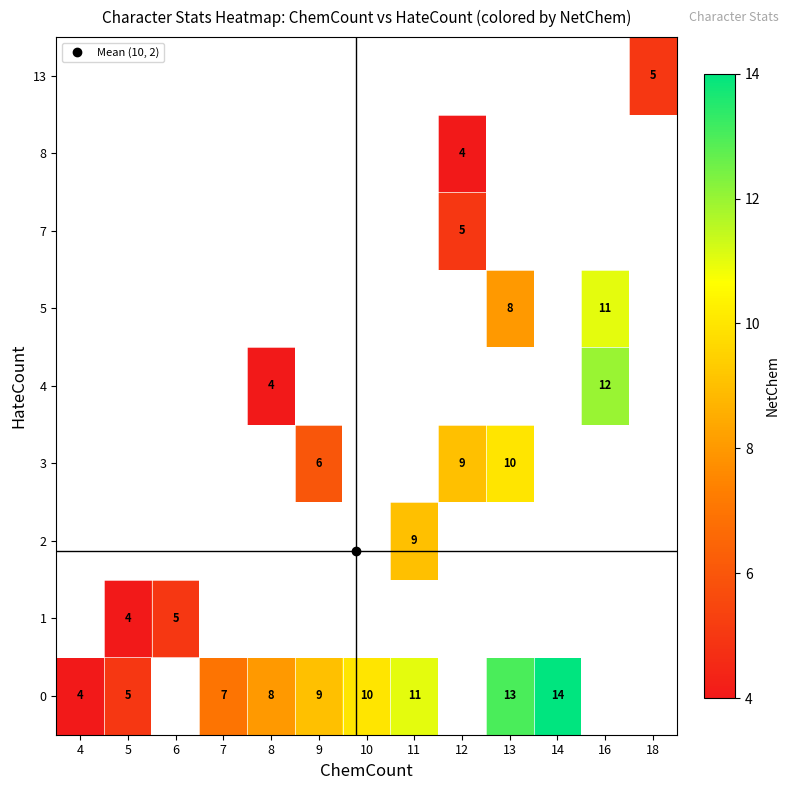

The 13 series shows 1.4 at 18. True or false?

False